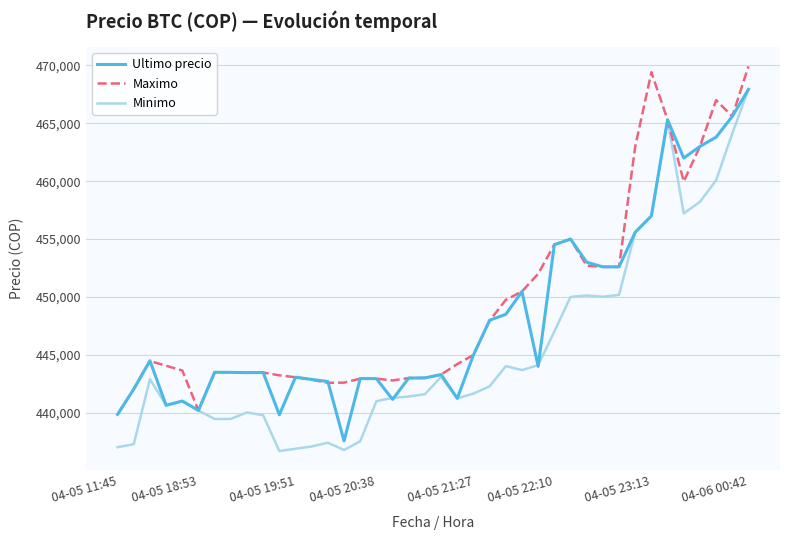

Which series has the largest range (max minus min)?

Minimo